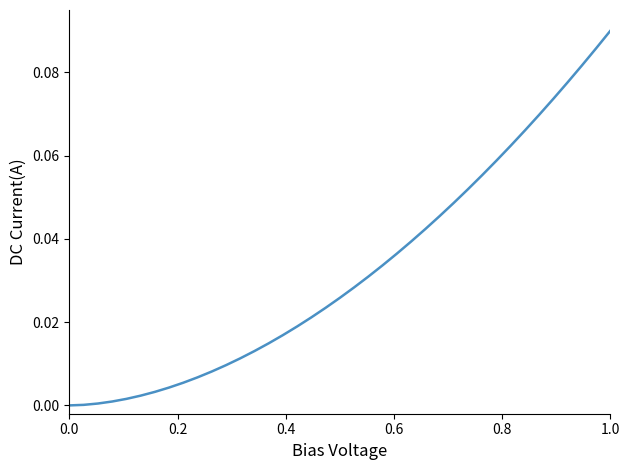

Reading left to right, list all the values displayed in this chart.

0.0	0.0	0.0	0.0	0.0	0.0	0.0	0.0	0.0	0.0	0.0	0.0	0.0	0.0	0.0	0.0	0.0	0.0	0.0	0.0	0.0	0.0	0.0	0.0	0.0	0.0	0.0	0.0	0.1	0.1	0.1	0.1	0.1	0.1	0.1	0.1	0.1	0.1	0.1